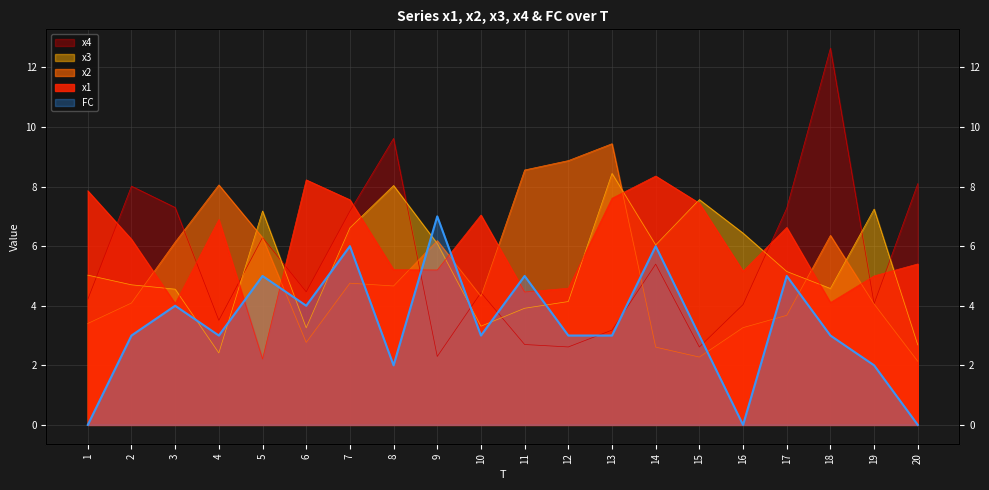

How many lines are shown in the chart?

5